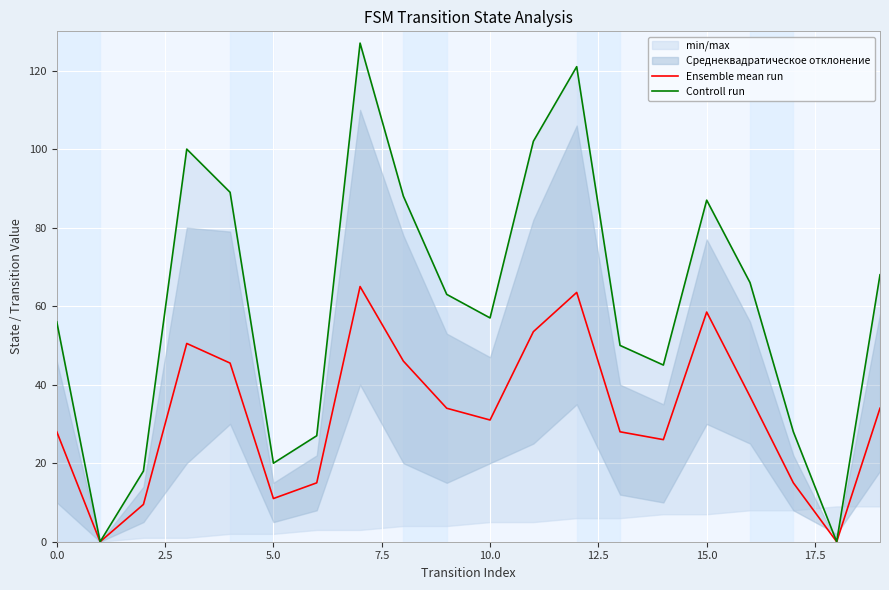

What is the maximum value for Ensemble mean run?

65.0